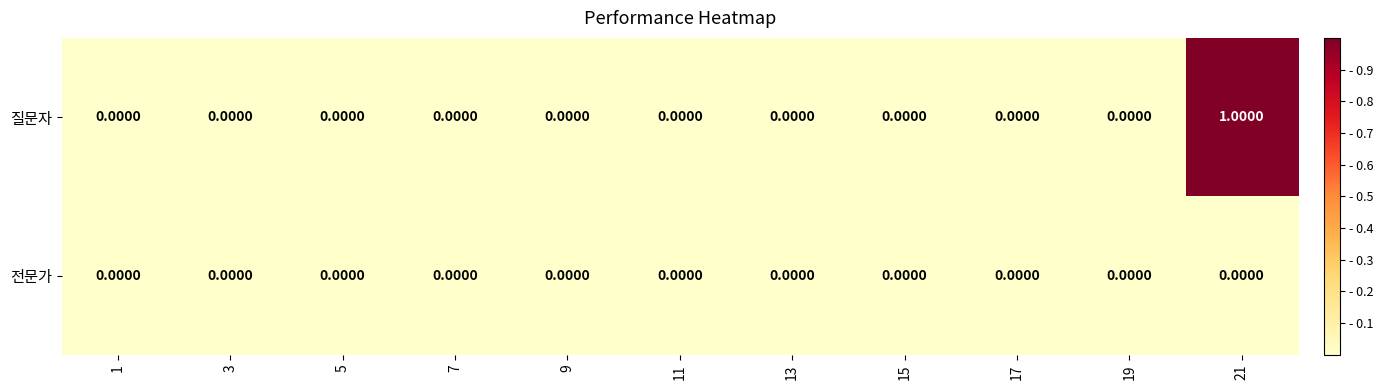

Which series has the largest total across all categories?

질문자